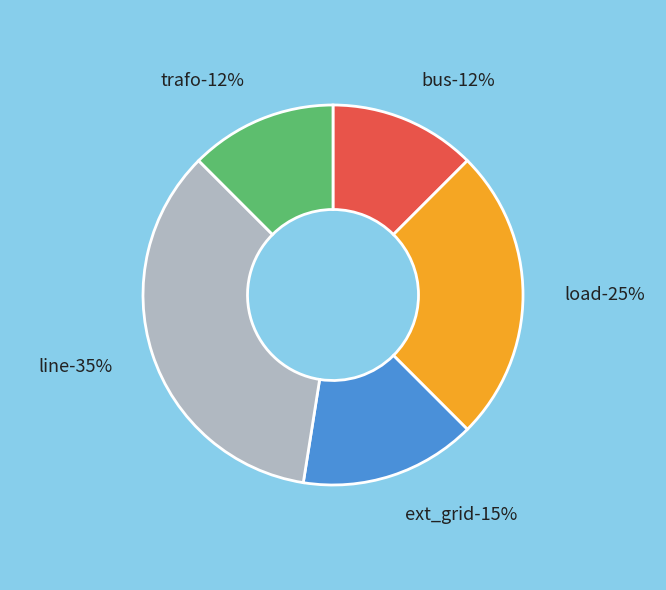

Is the sum of trafo and load greater than half?

No